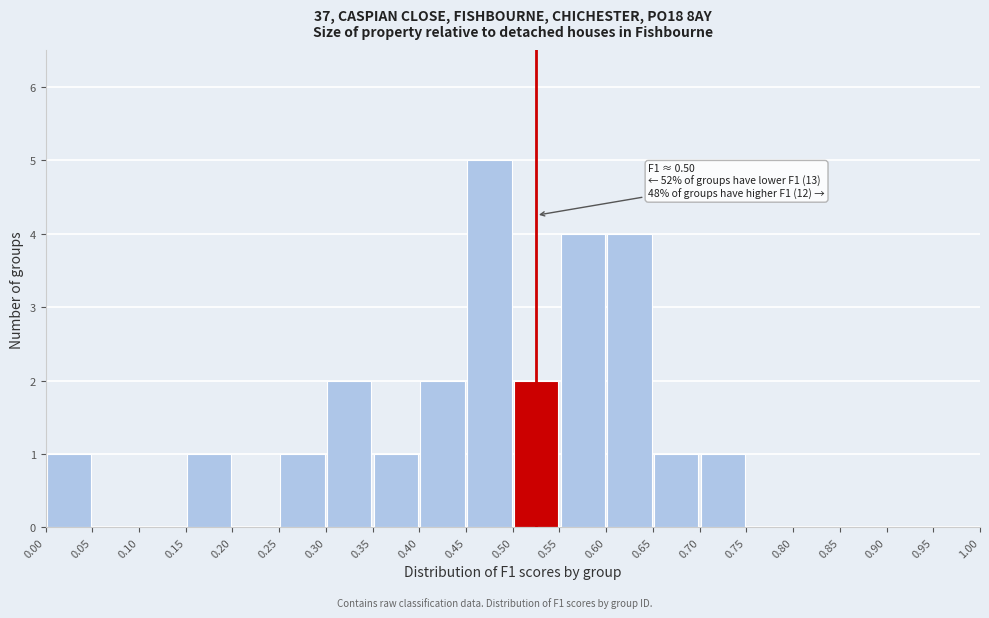

Which range on the x-axis has the tallest bar?

0.45 to 0.50